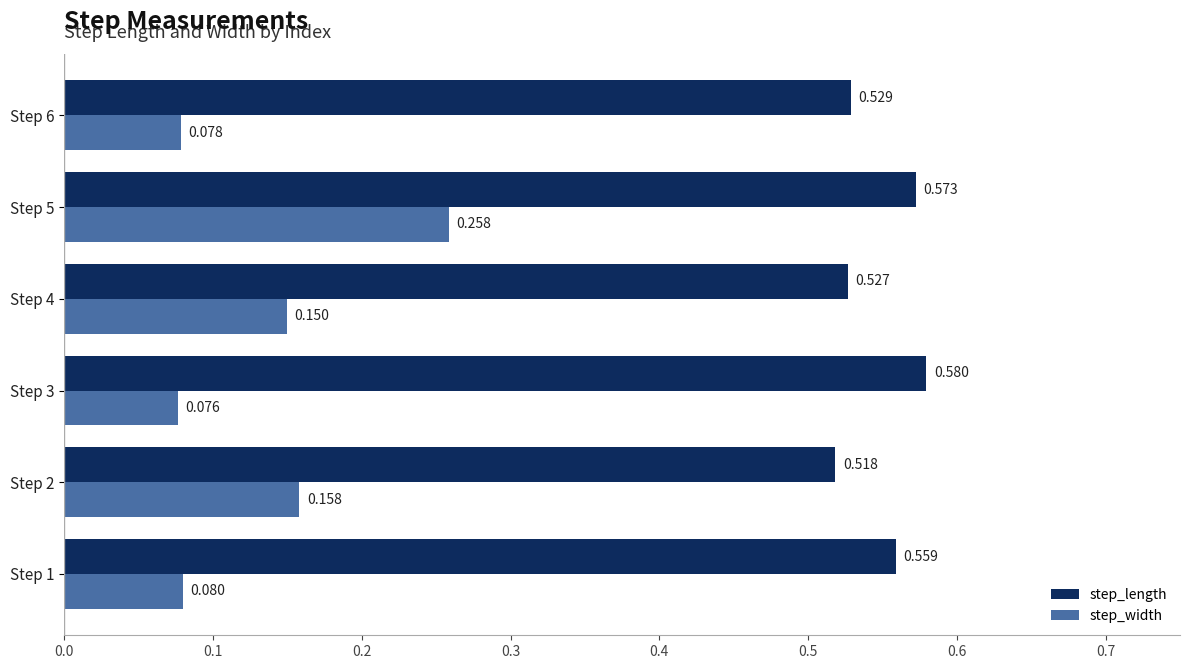

At which label does step_width reach its peak?

Step 5